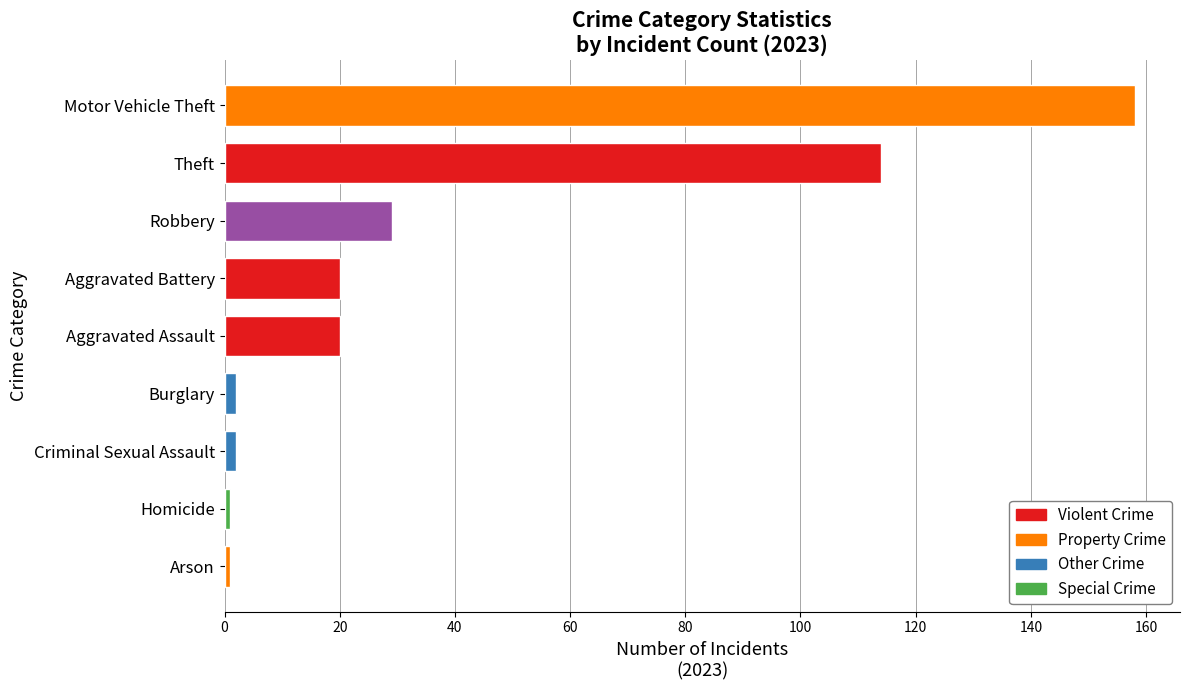

Which has a higher value, Theft or Homicide?

Theft